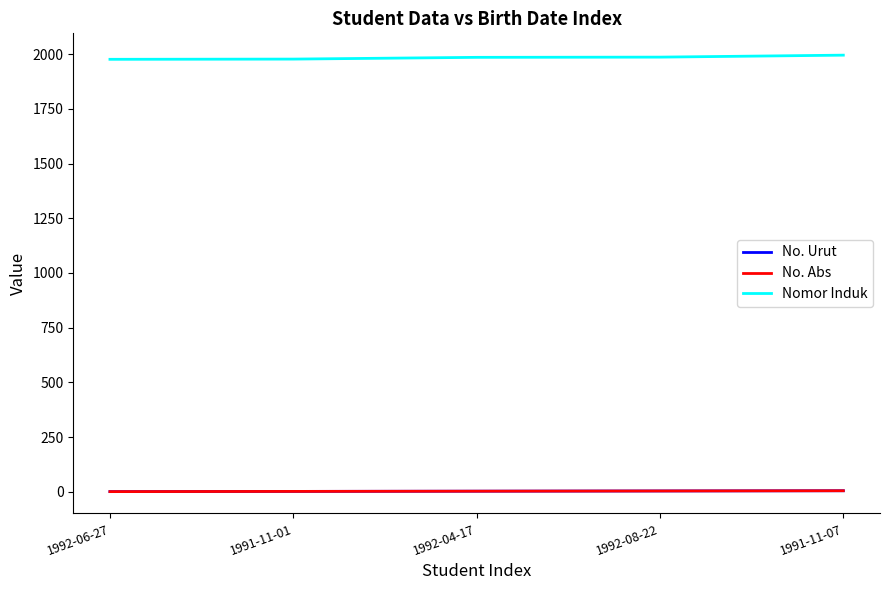

What is the highest value of the No. Urut series?

5